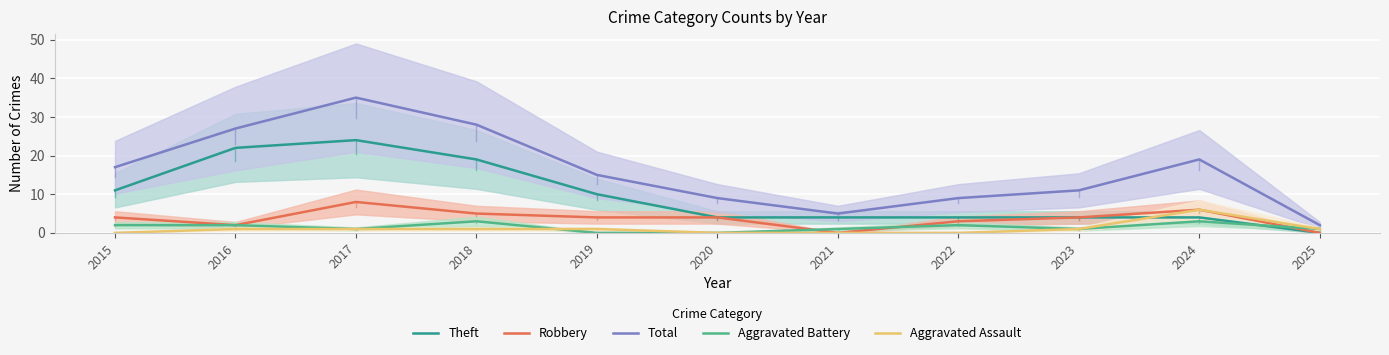

Is the value of Aggravated Assault at 2019 greater than the value of Theft at 2024?

No